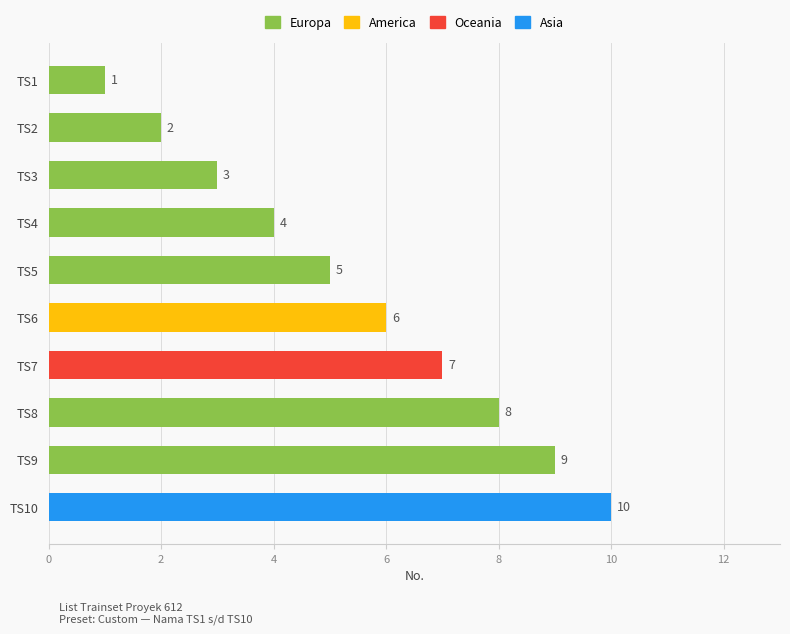

Between TS1 and TS2, which is larger?

TS2